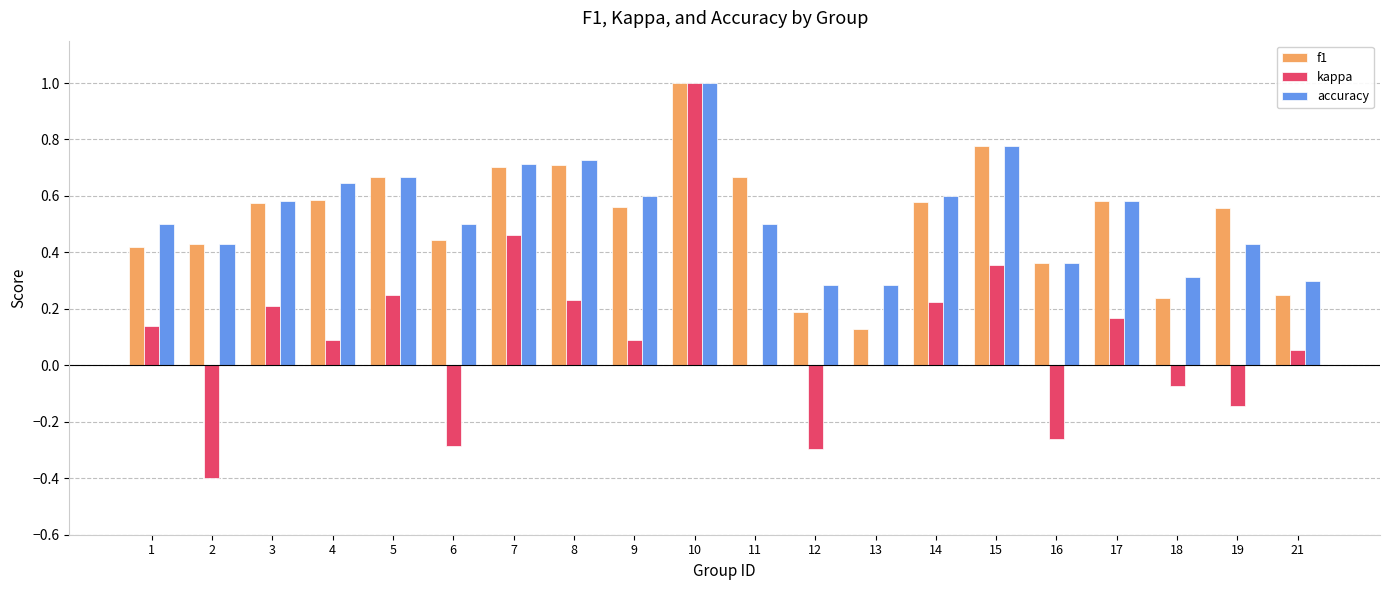

Which series has the widest spread of values?

kappa